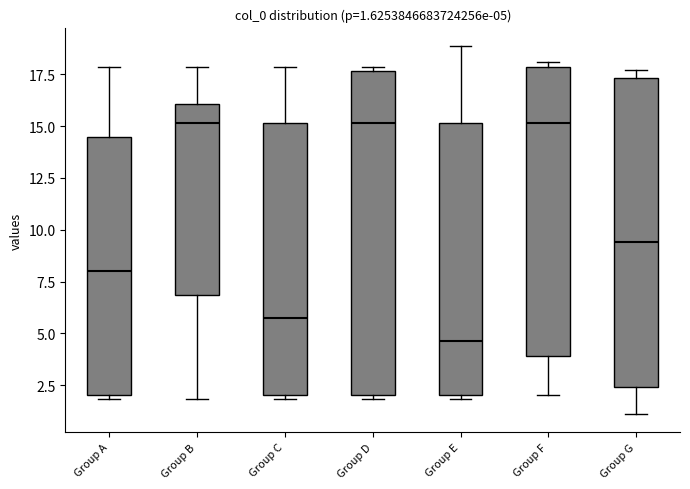

Which box's median line is the lowest?

Group E